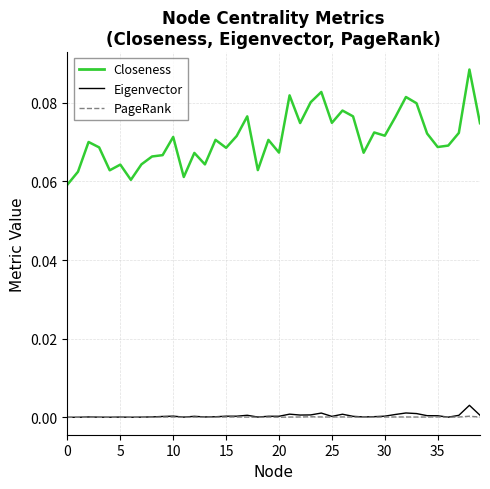

Which series has the widest spread of values?

Closeness